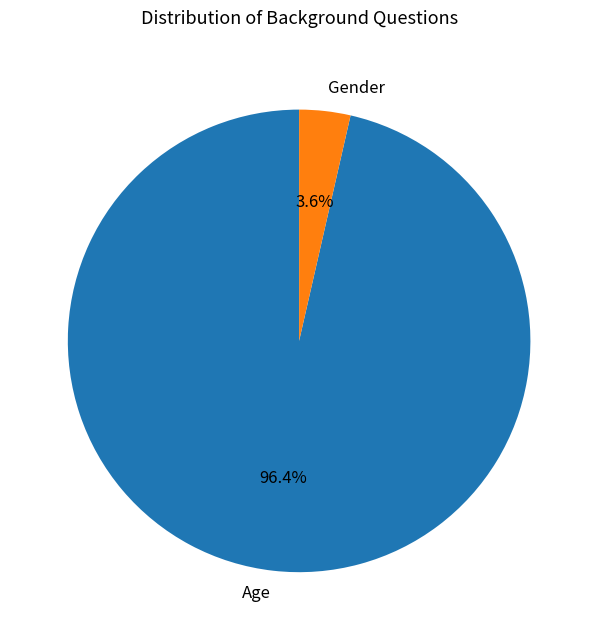

How many slices are in this pie chart?

2